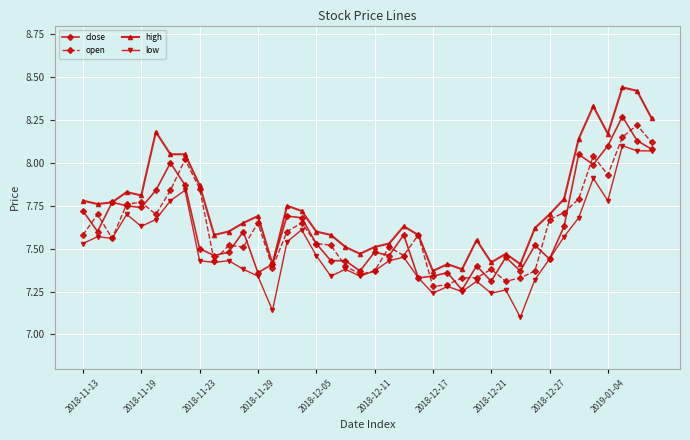

True or false: high and low cross at least once.

False